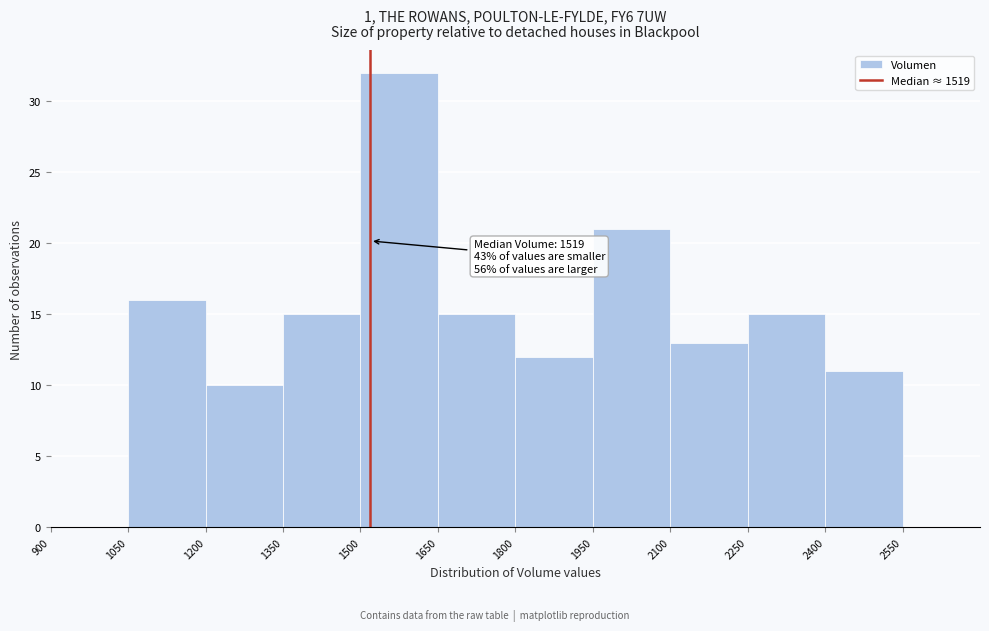

Over which range of the x-axis is the bar tallest?

1500 to 1650